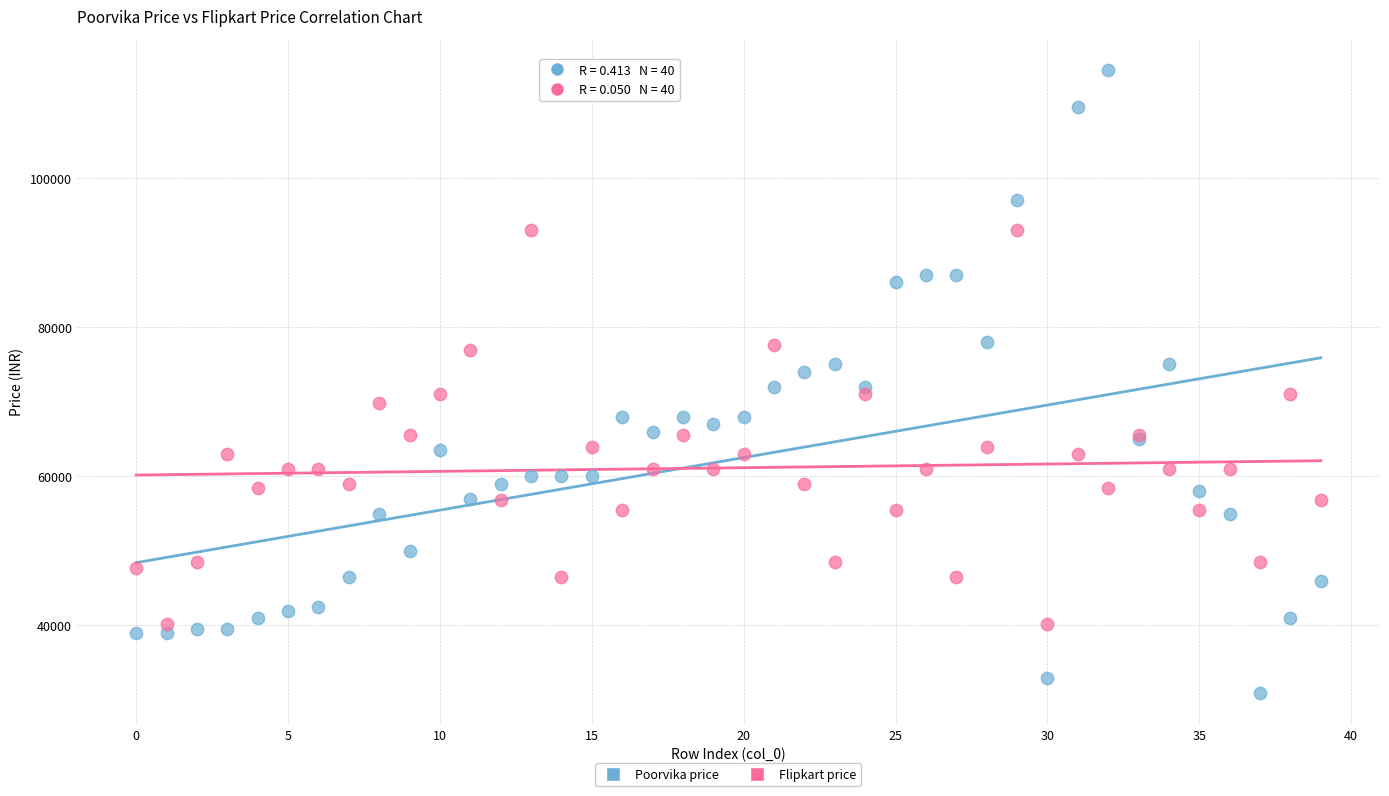

What are all the series names shown in the legend?

Poorvika price, Flipkart price